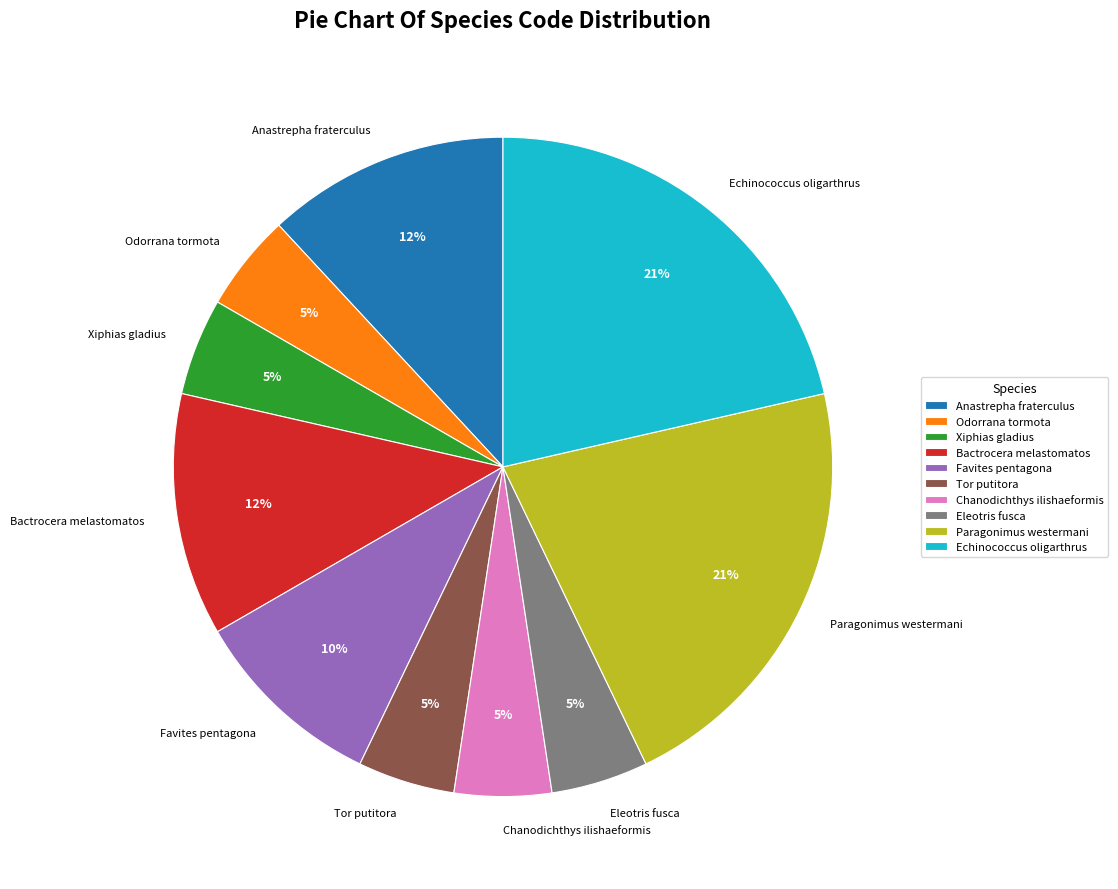

Is there any slice that represents more than half of the pie?

No